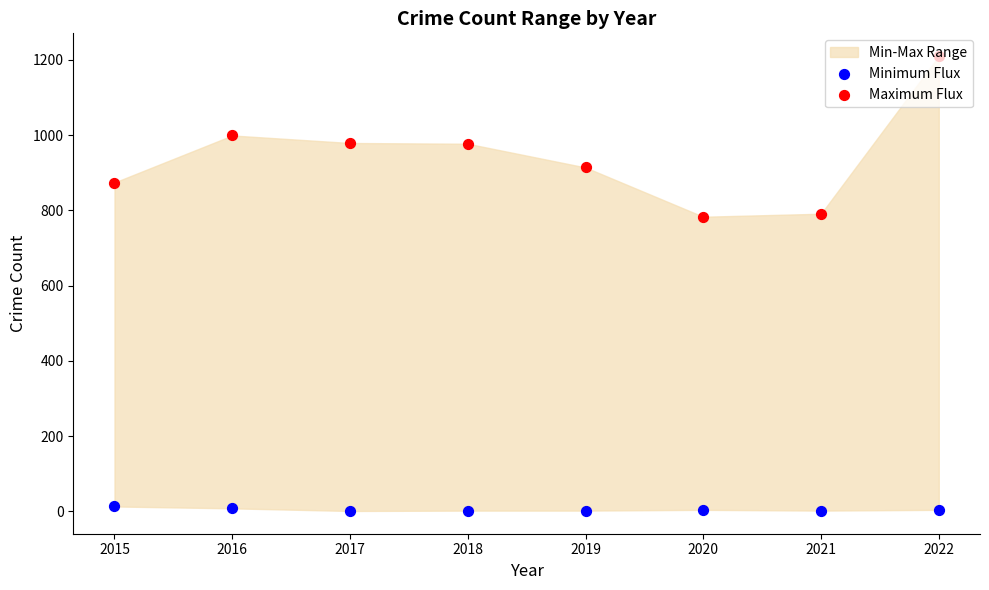

Which series has the widest spread of Y values?

Maximum Flux